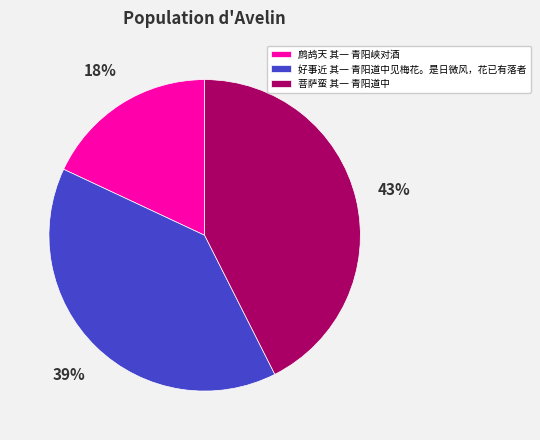

Does any single category account for the majority?

No